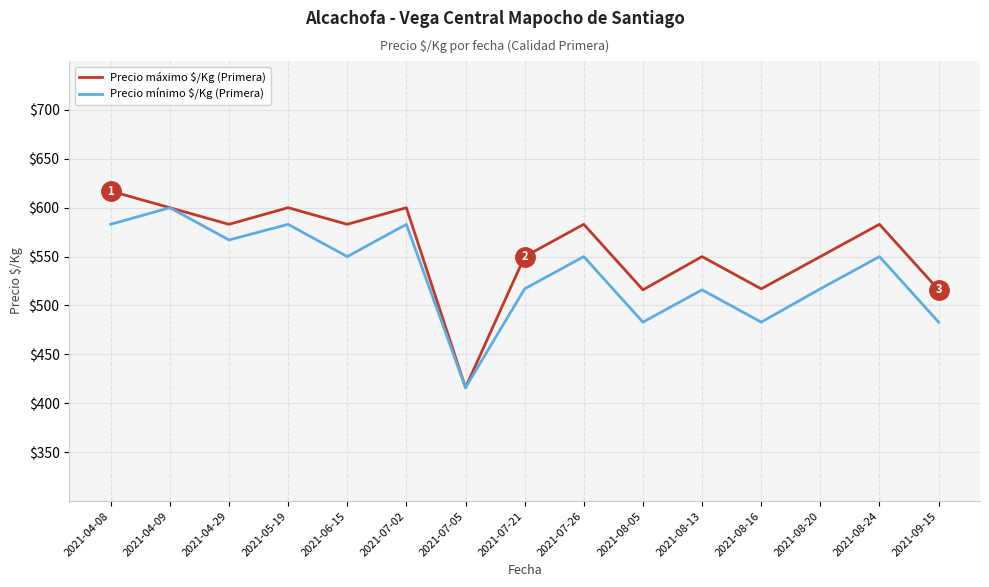

Which category has the highest value in the Precio máximo $/Kg (Primera) series?

2021-04-08